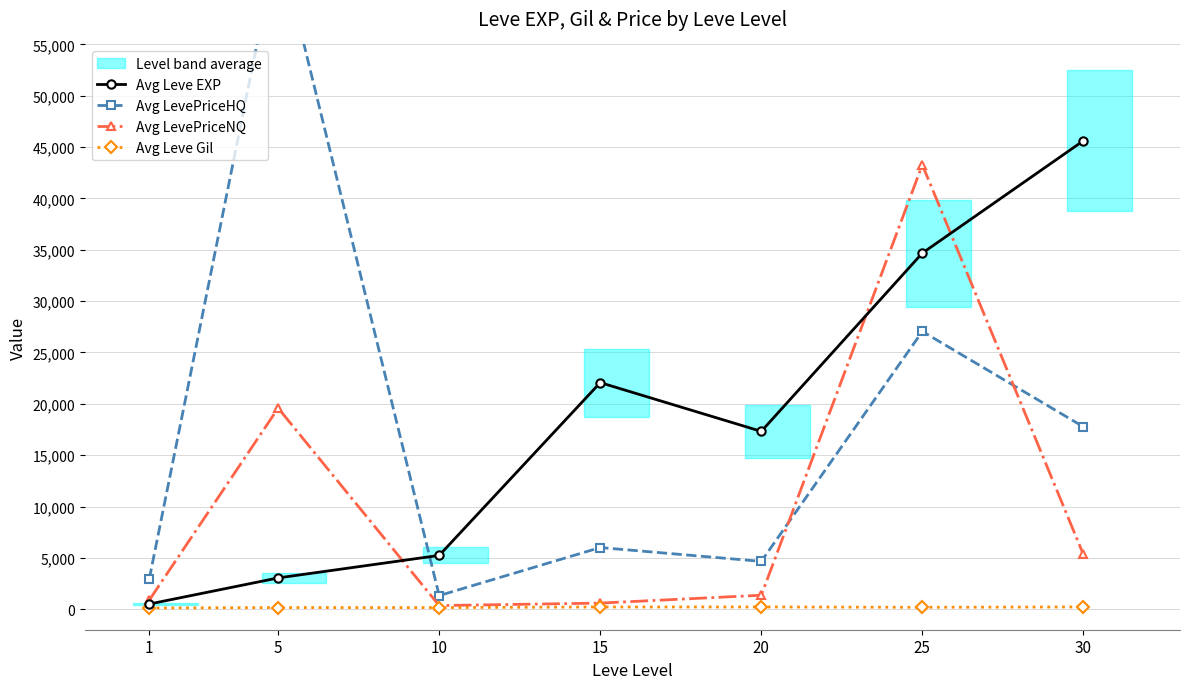

After their last crossing, which series has the higher values: Avg Leve EXP or Avg LevePriceNQ?

Avg Leve EXP